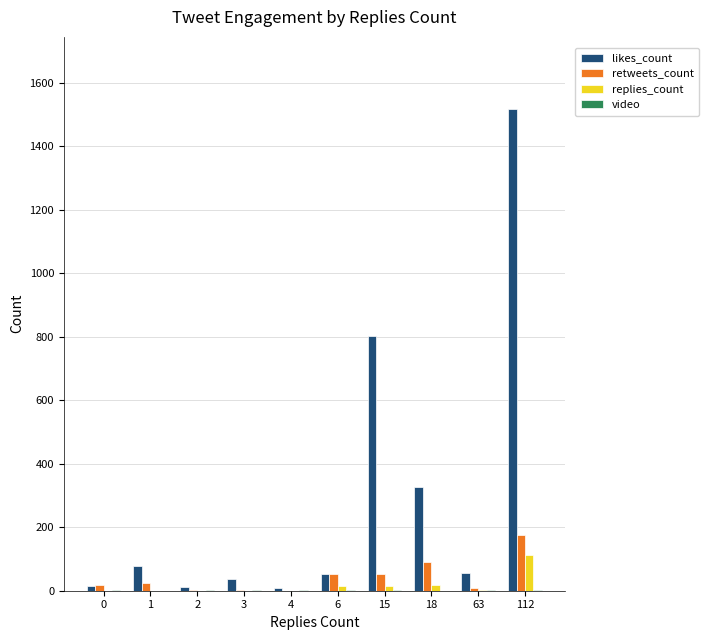

Which series has the largest total across all categories?

likes_count